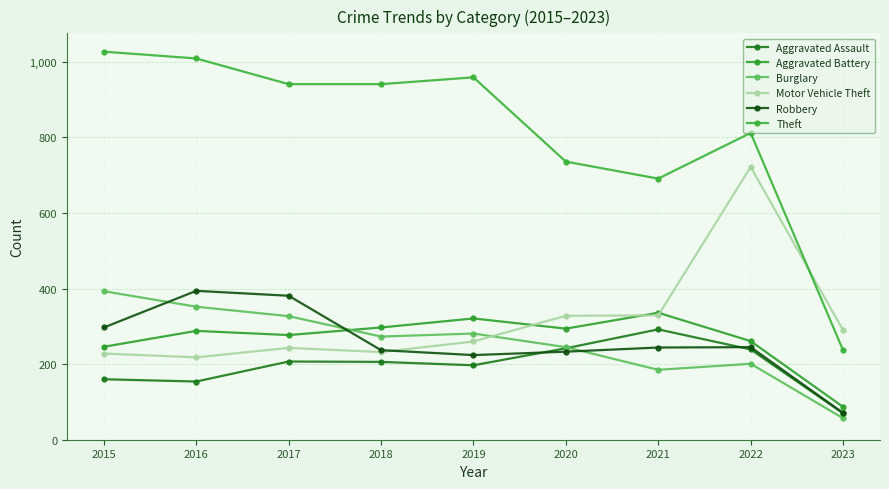

Is it true that Robbery equals 381 at 2017?

True